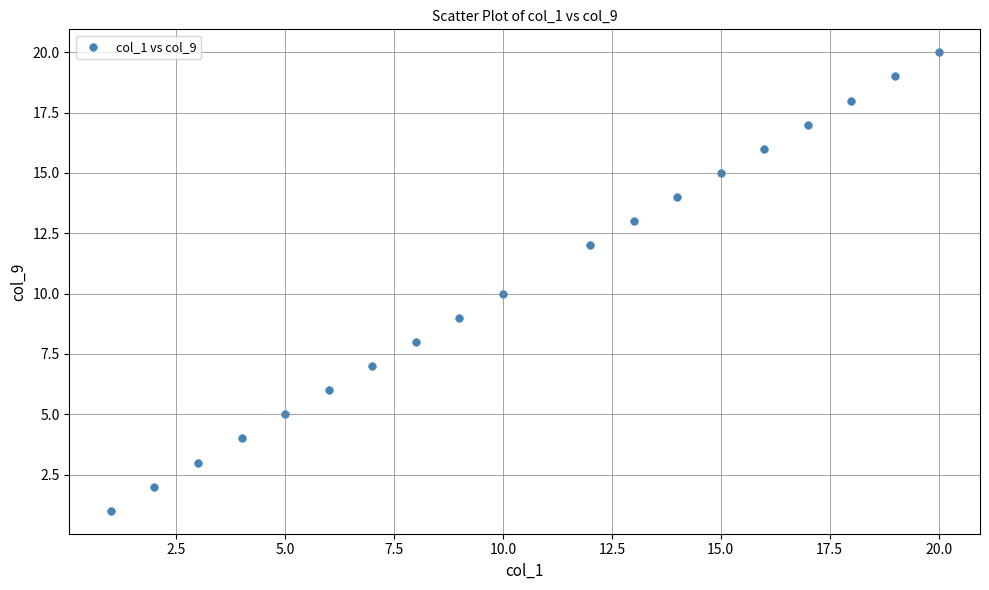

What is the range of Y values (max minus min)?

19